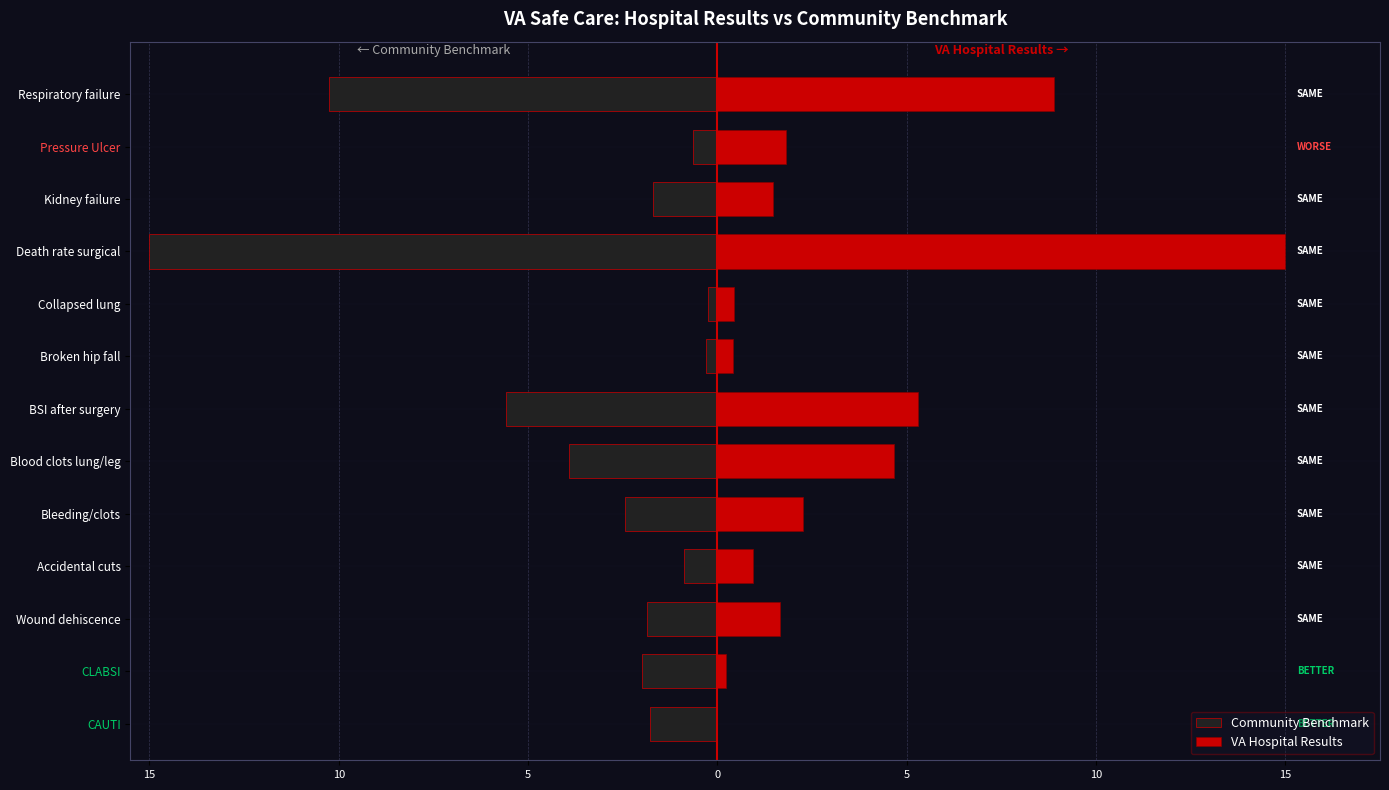

How many bars are there in each group?

2